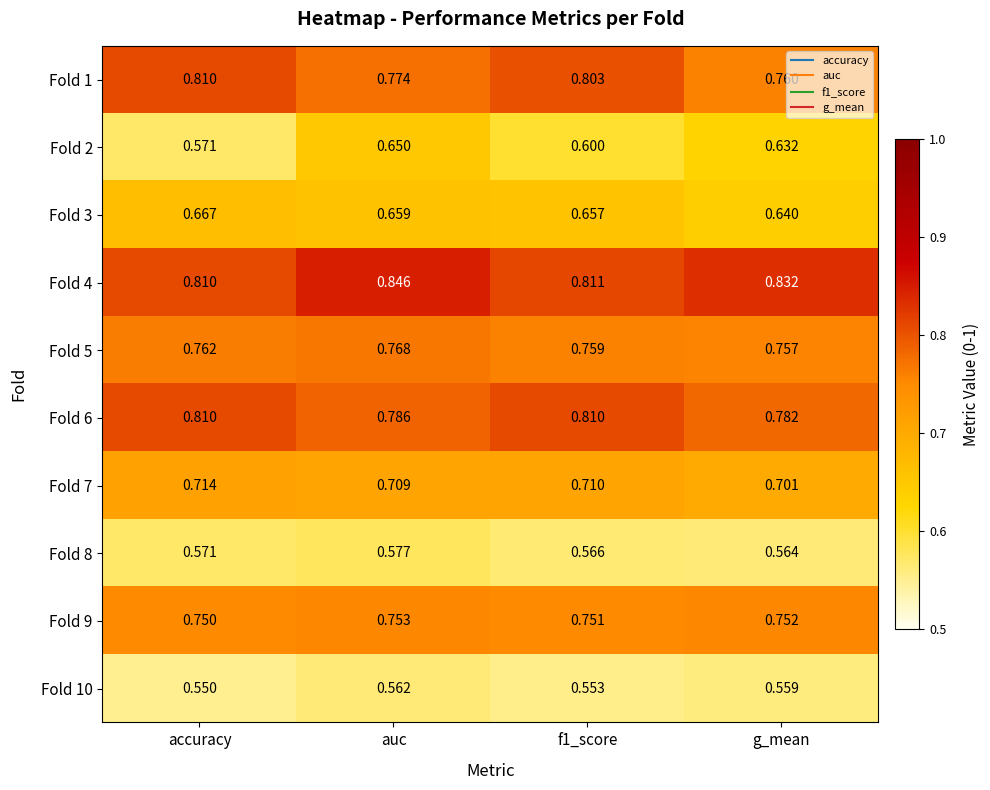

At which label is Fold 5 closest to 0?

g_mean